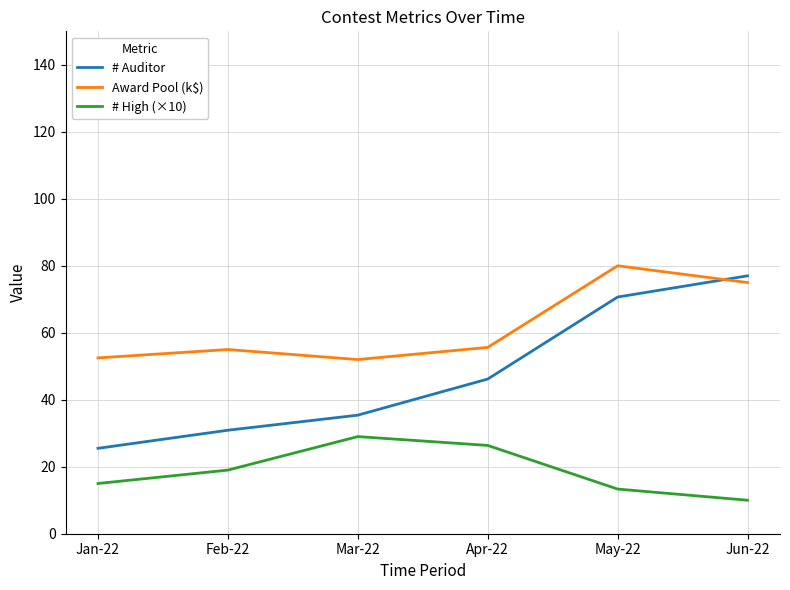

What position from the left is May-22?

5